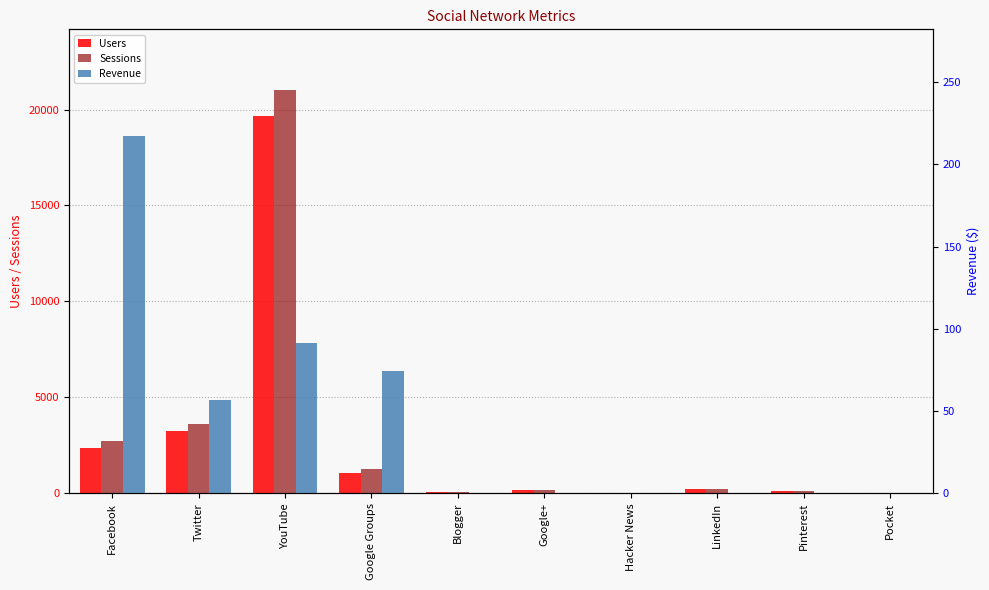

Which category has the highest value across all series?

YouTube